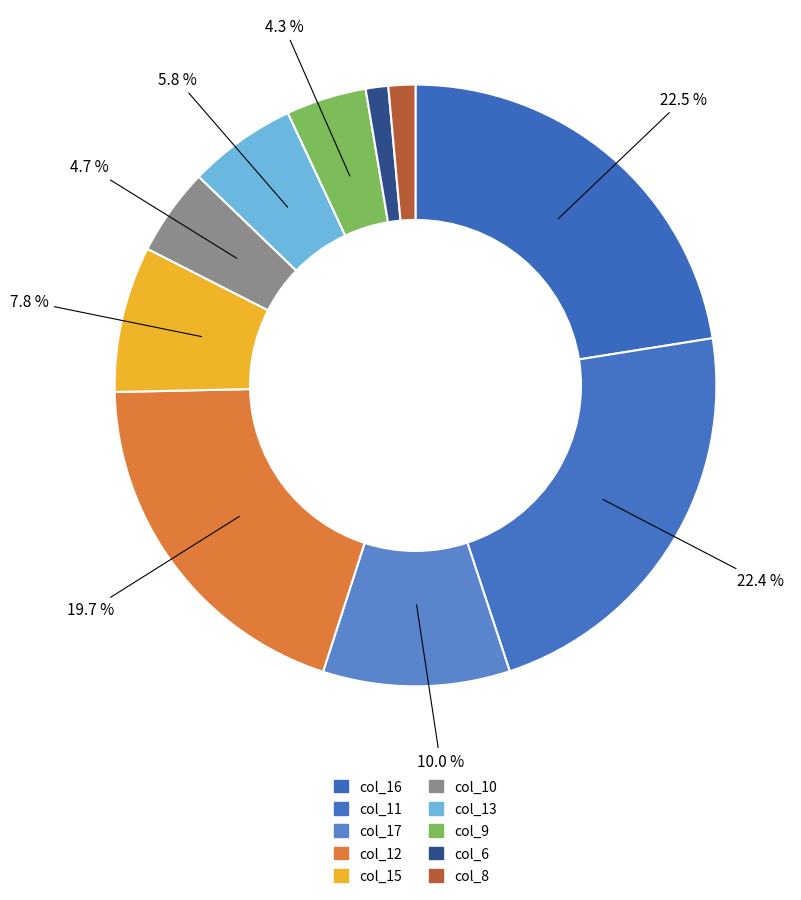

How many segments does this pie chart have?

10